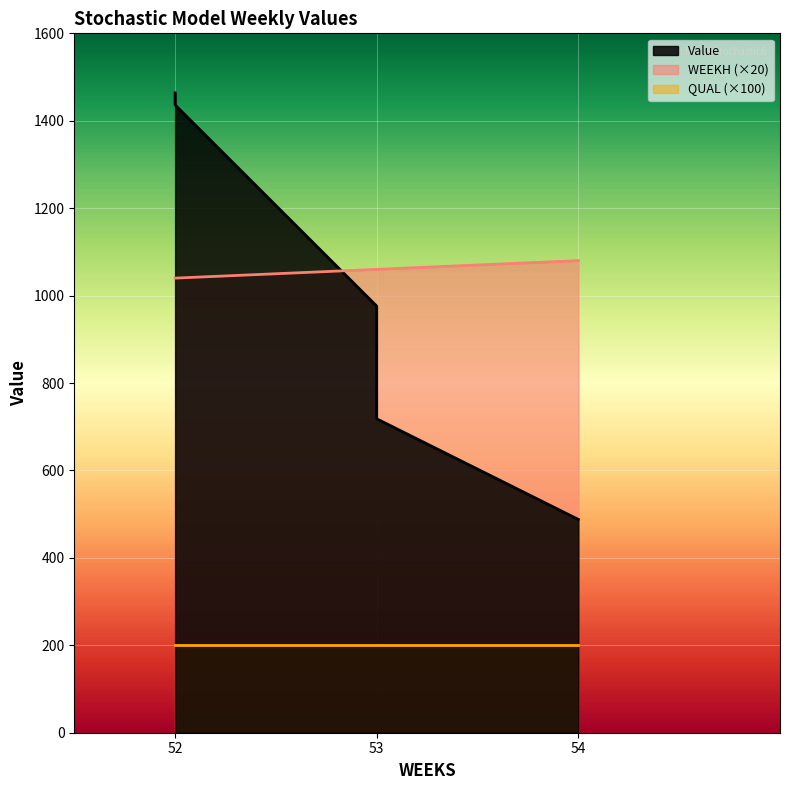

Which series has the largest range (max minus min)?

Value